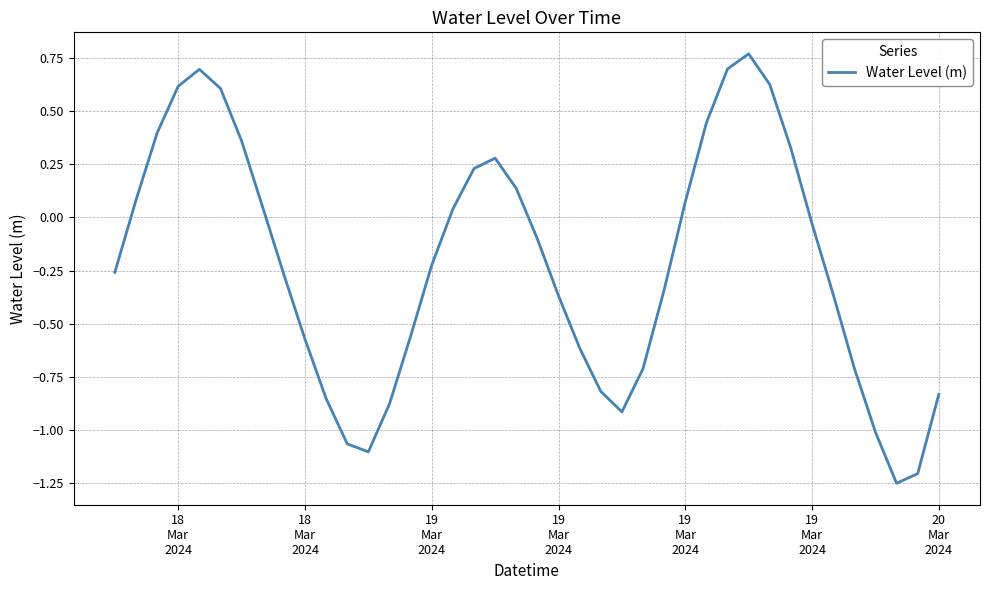

What is the difference between the maximum and minimum values?

2.0